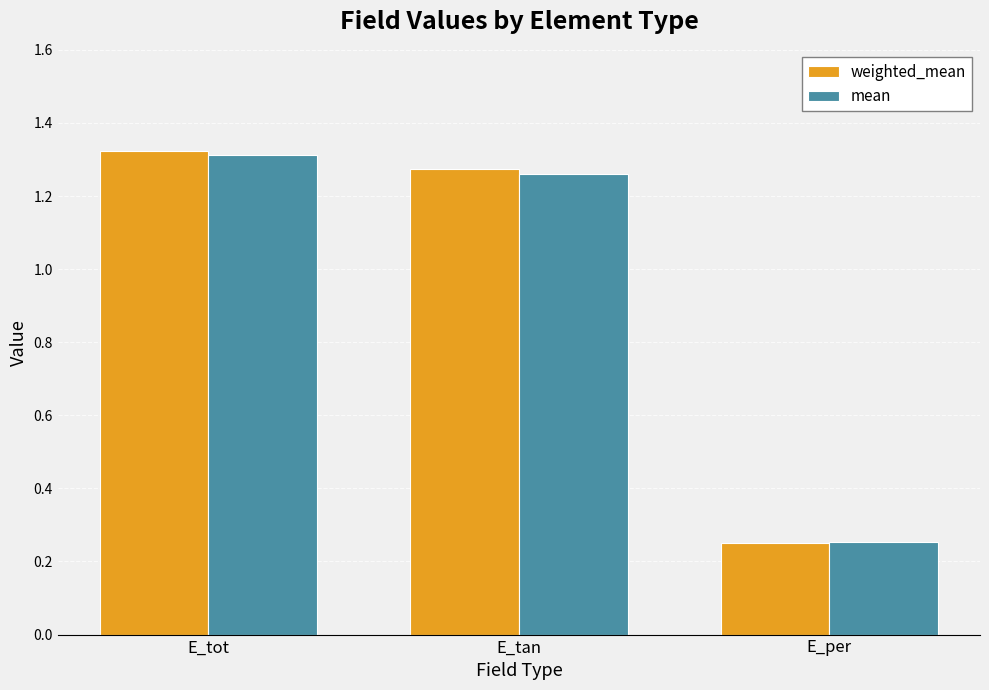

What is the sum of the weighted_mean values at E_per and E_tan?

1.5